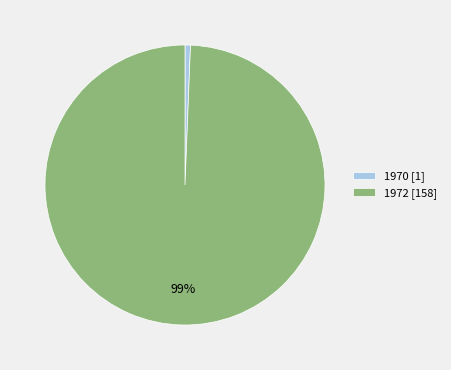

To the nearest percent, what is the combined percentage of 1970 [1] and 1972 [158]?

100%